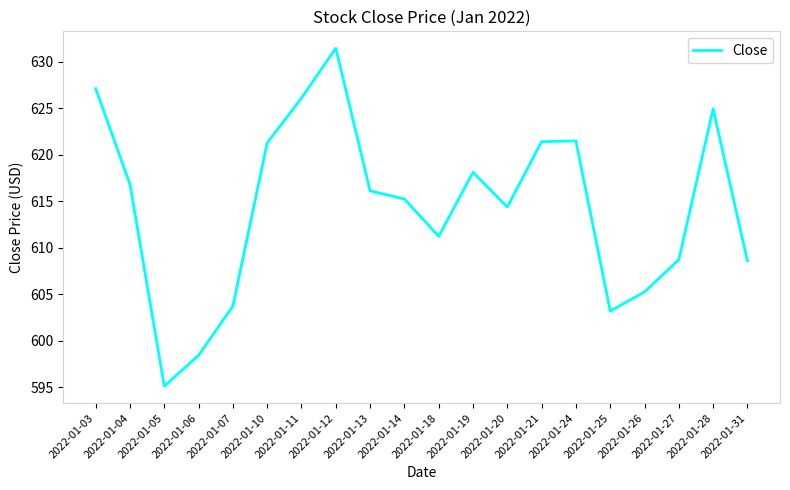

Is this an area chart (filled region under the line)?

No